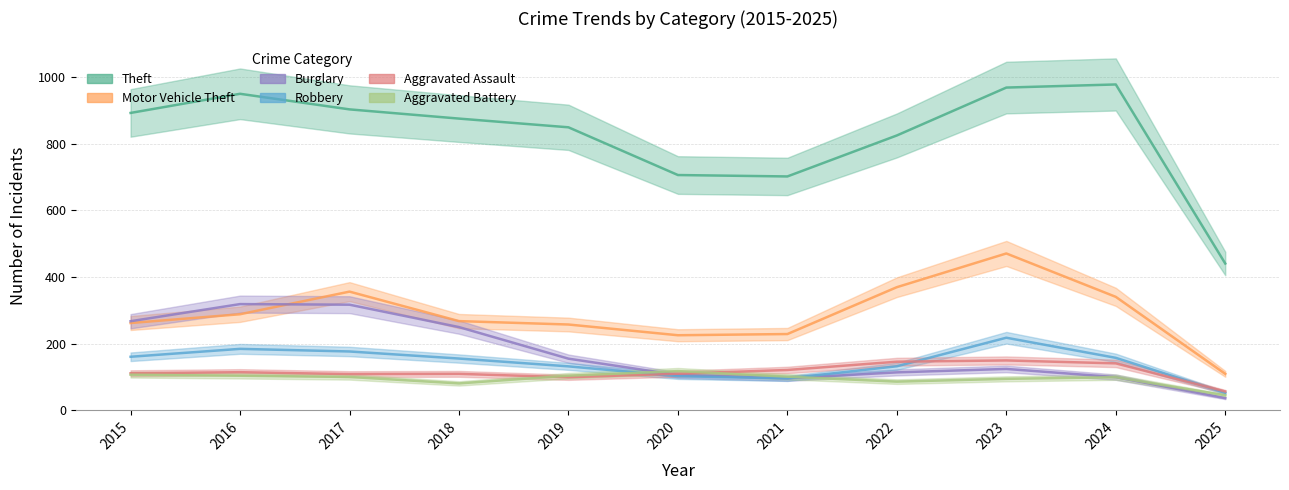

Between 2021 and 2023, which is larger?

2023